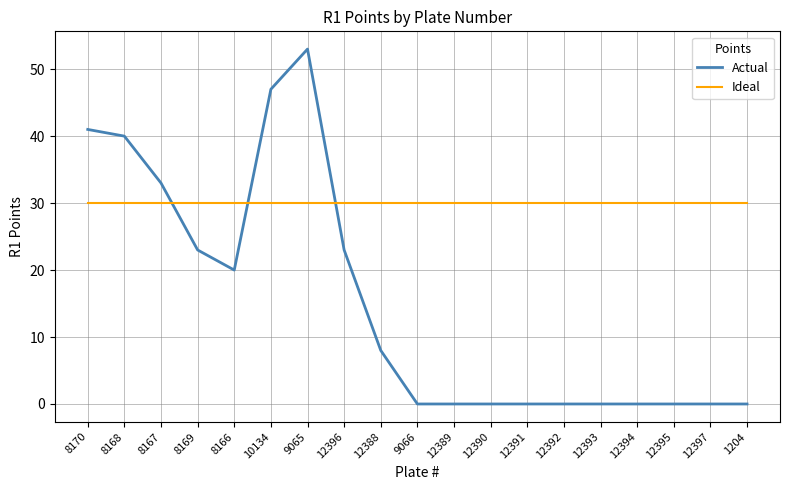

How many lines are shown in the chart?

2